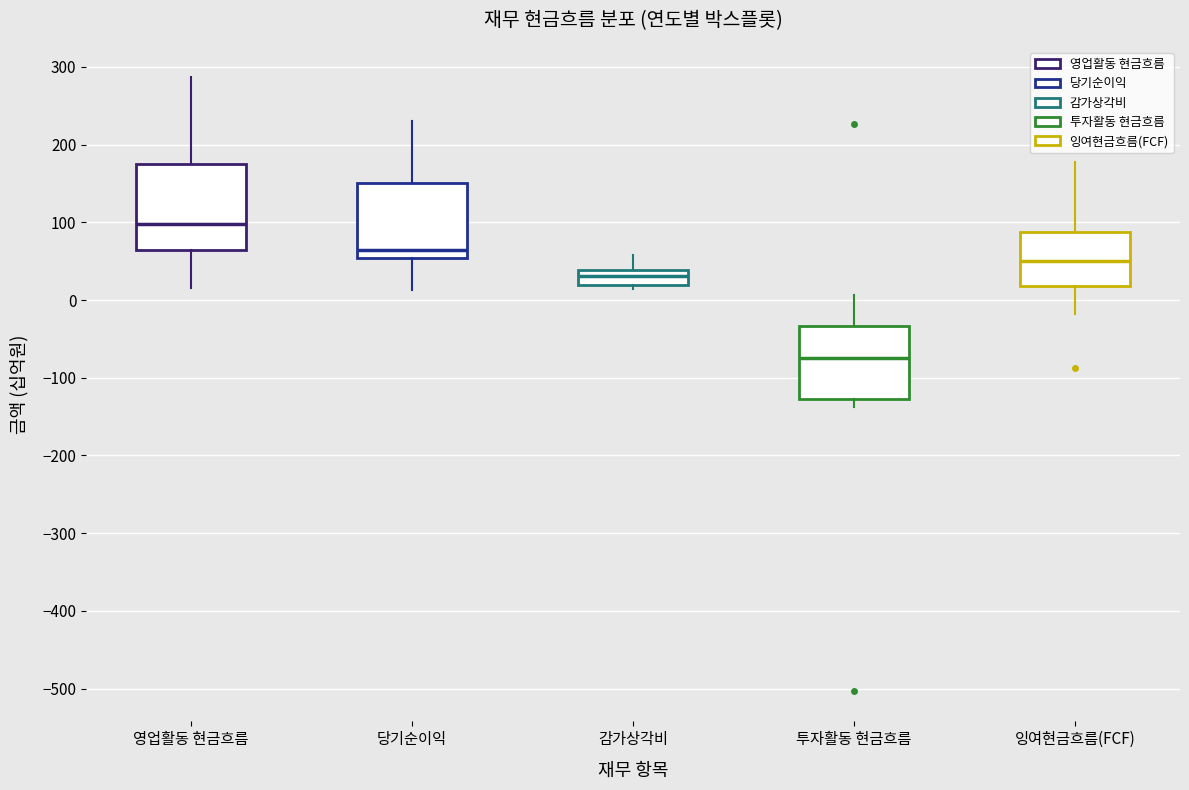

Where is the upper edge of the box for 투자활동 현금흐름 on the y-axis? The values are not printed on the chart, so give them approximately, as read against the axis.

-30